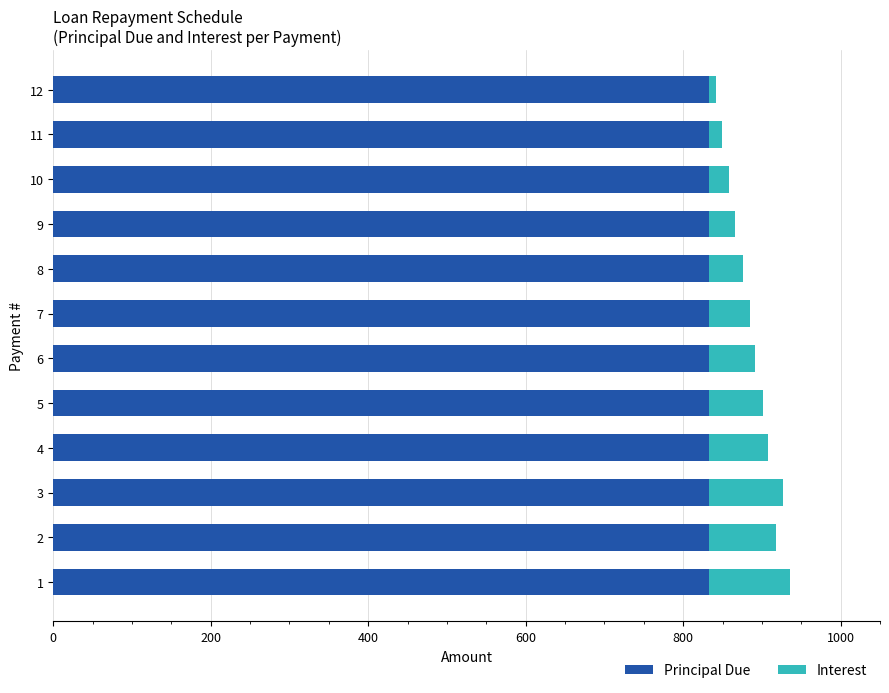

What is the average value of the Principal Due series?

833.3